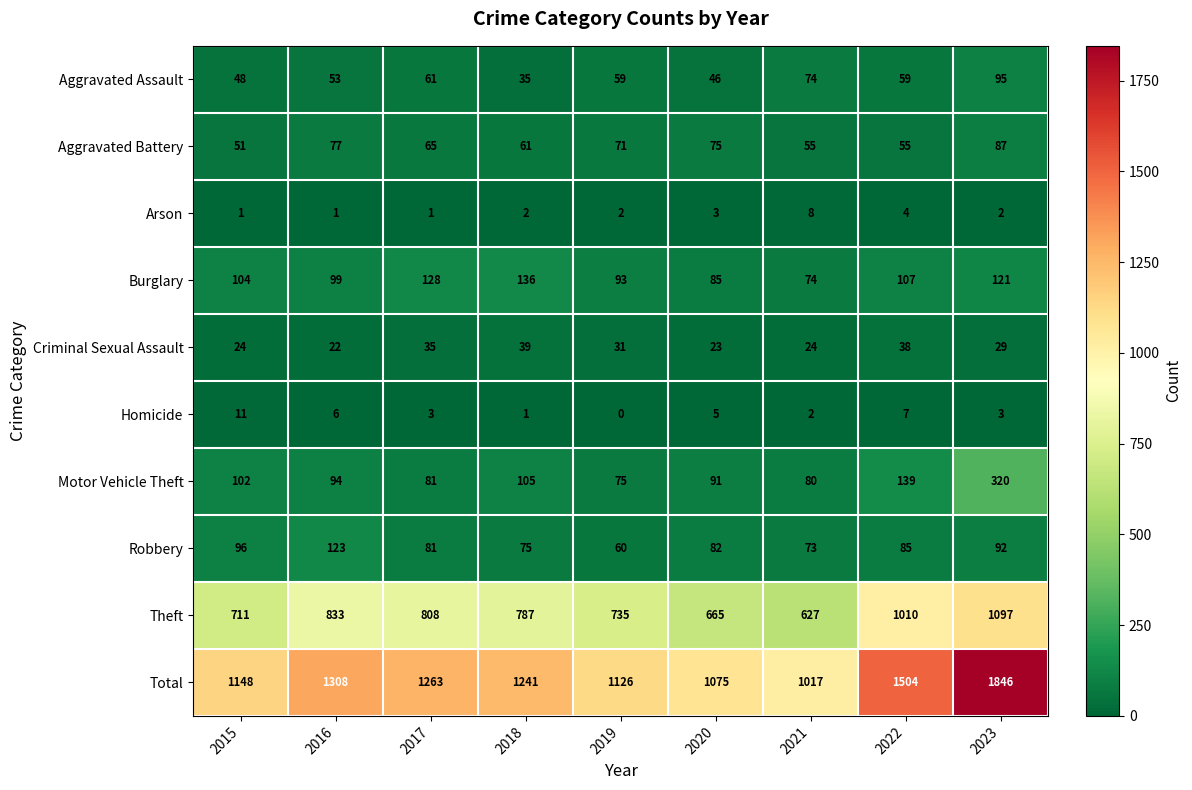

The Arson series shows 1 at 2017. True or false?

True